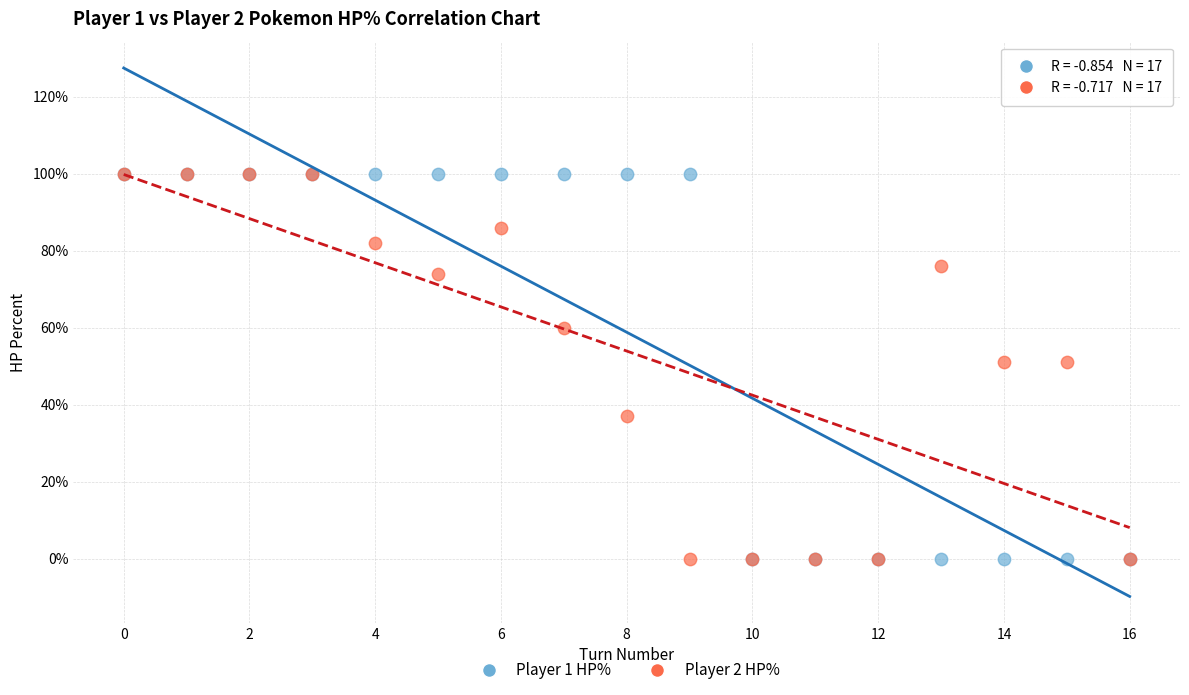

What are all the series names shown in the legend?

Player 1 HP%, Player 2 HP%